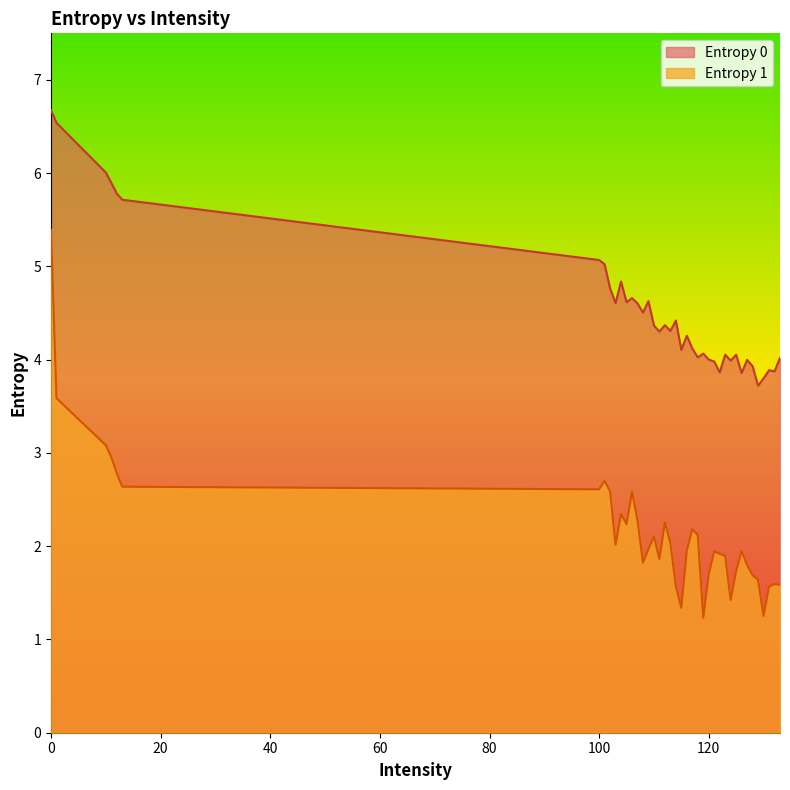

Where is Entropy 1 nearest to the value 3?

11